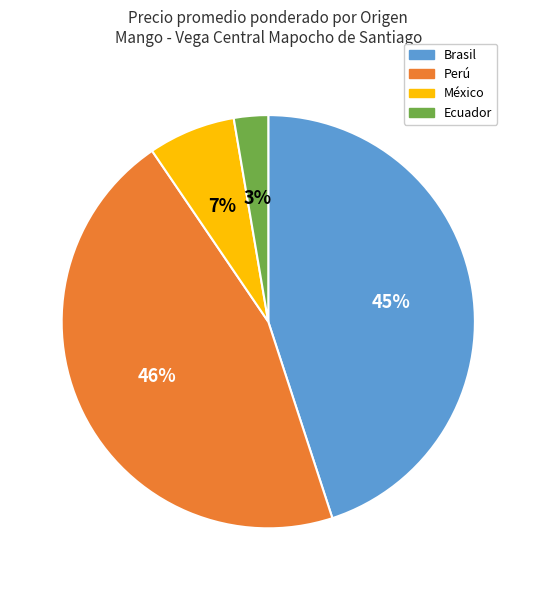

To the nearest percent, what is the average slice percentage?

25%